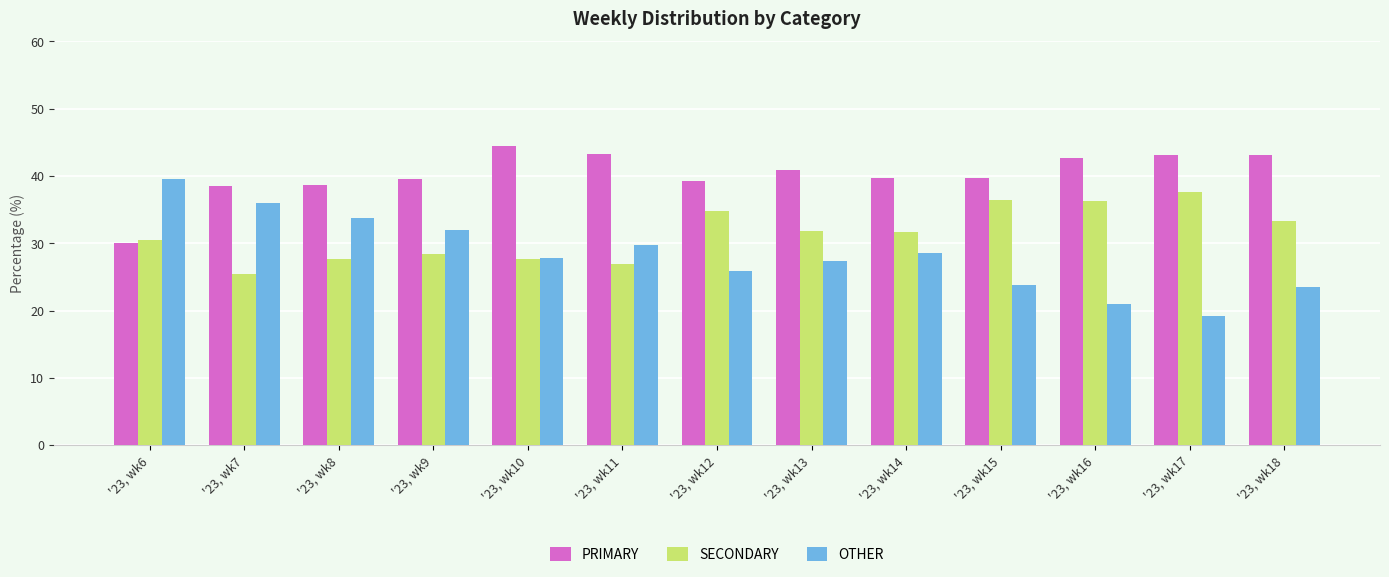

What is the difference between the maximum and minimum values in the OTHER series?

20.3